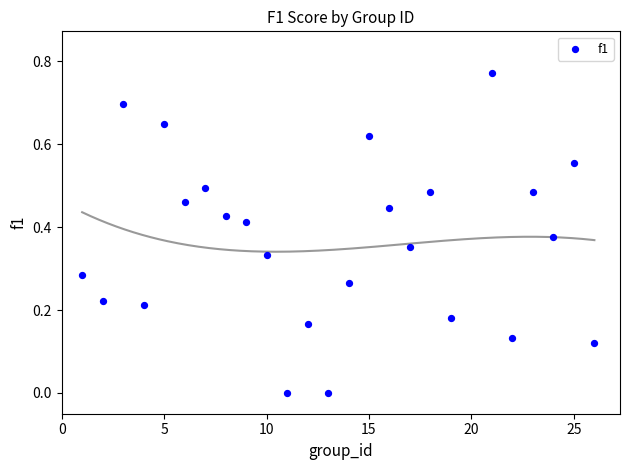

What is the range of X values (max minus min)?

25.0